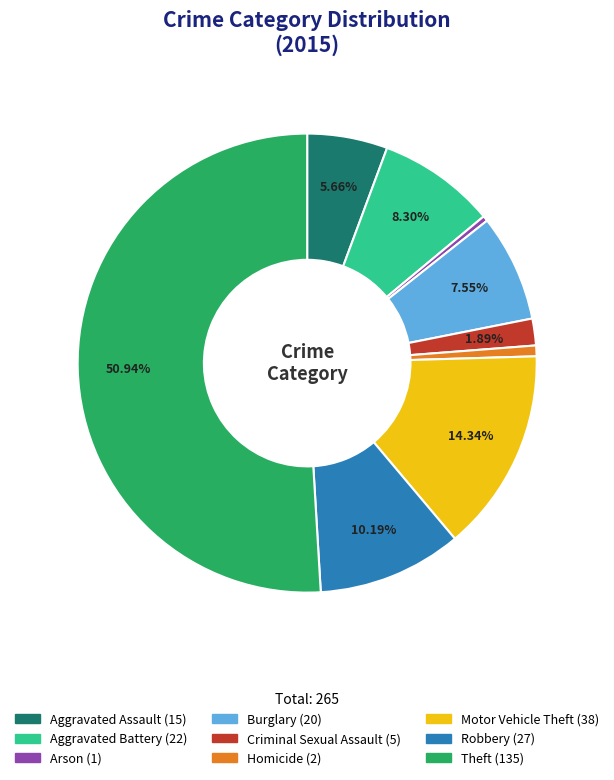

The Aggravated Battery slice represents 8% of the pie. True or false?

True